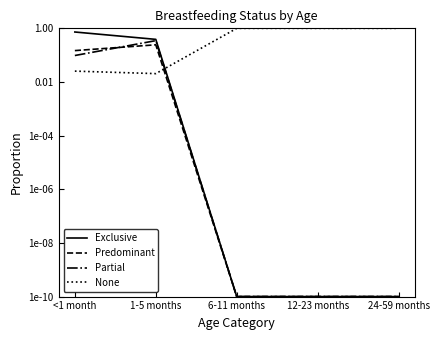

At which category does Predominant reach its first local peak?

1-5 months